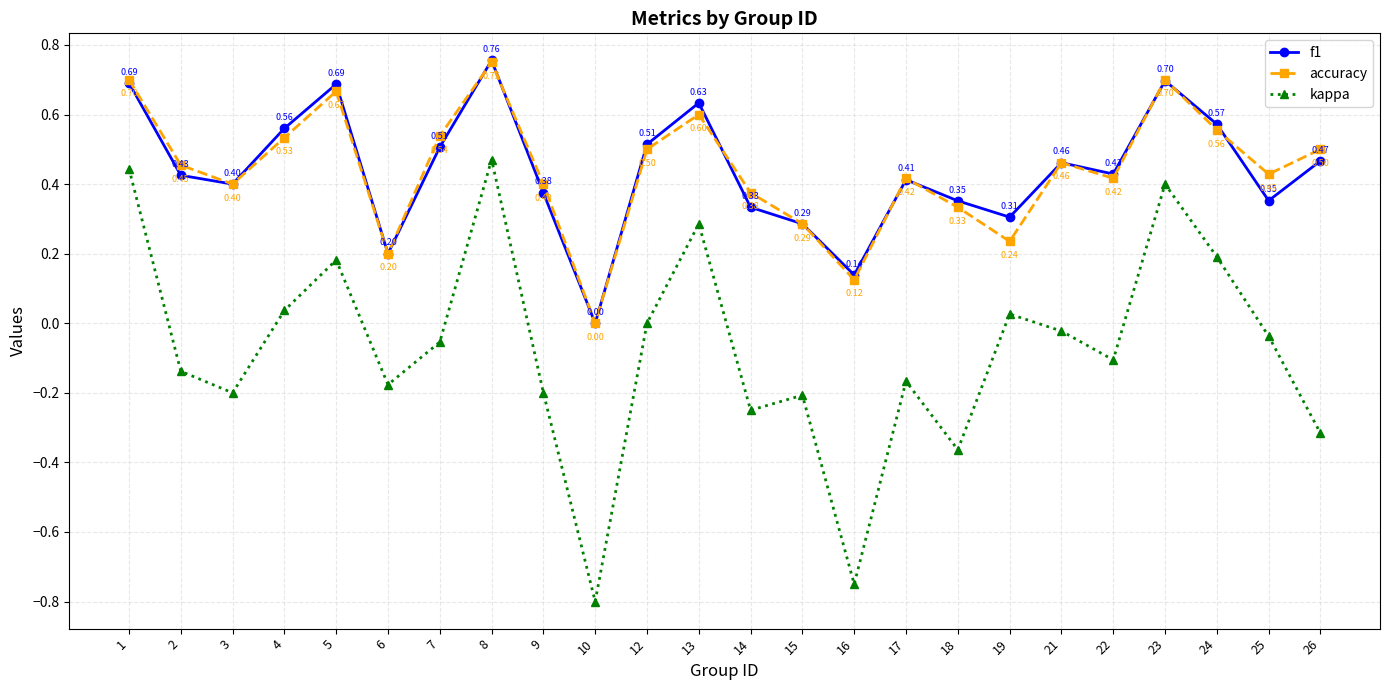

True or false: accuracy and kappa intersect in this chart.

False